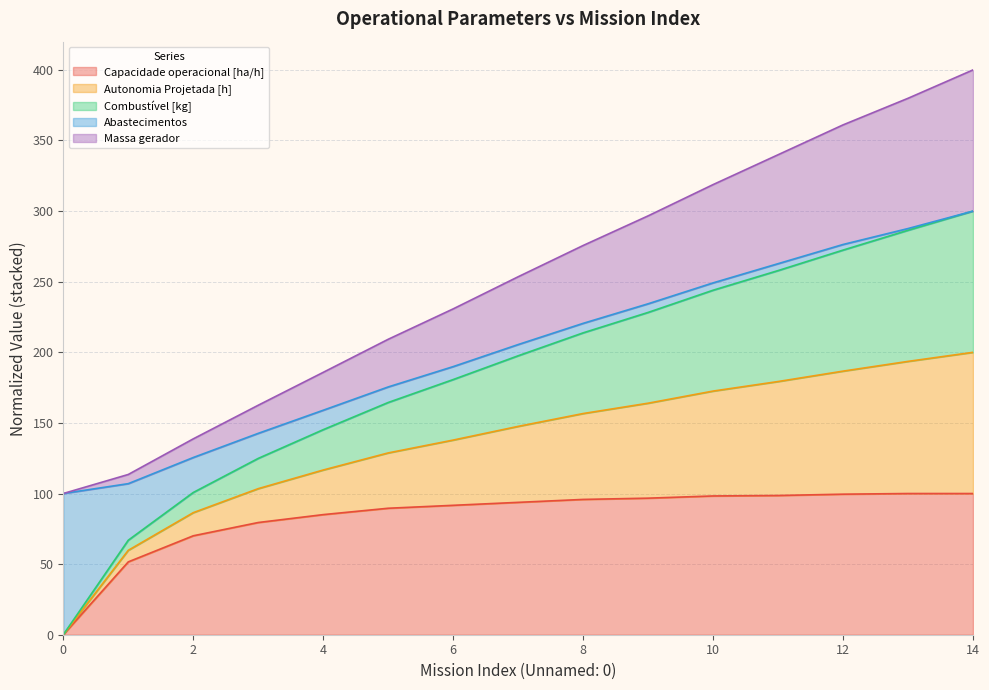

What is the average value of the Capacidade operacional [ha/h] series?

83.3